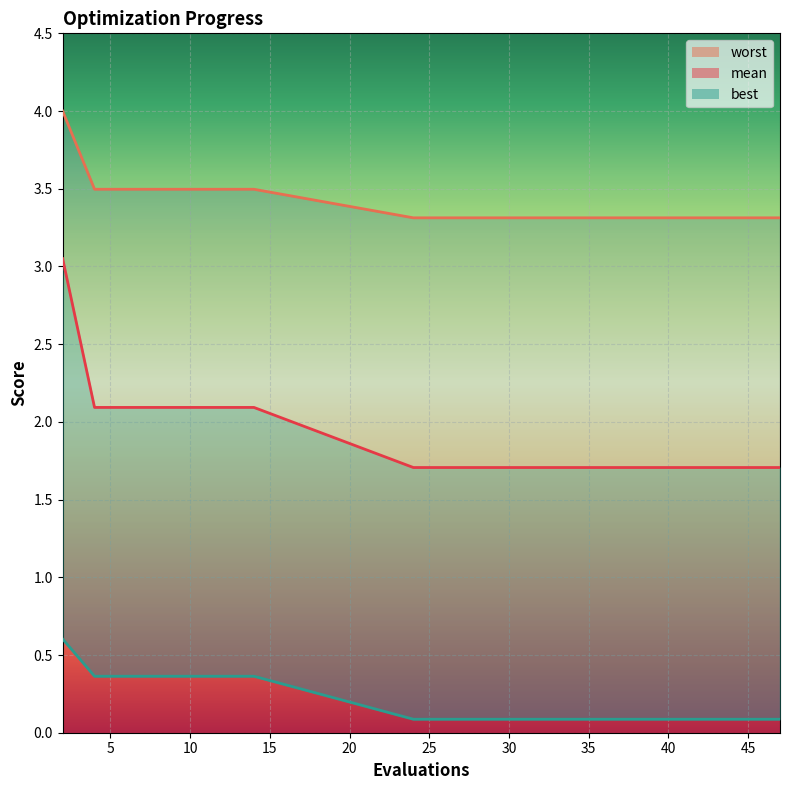

The mean series shows 0.5 at 12. True or false?

False